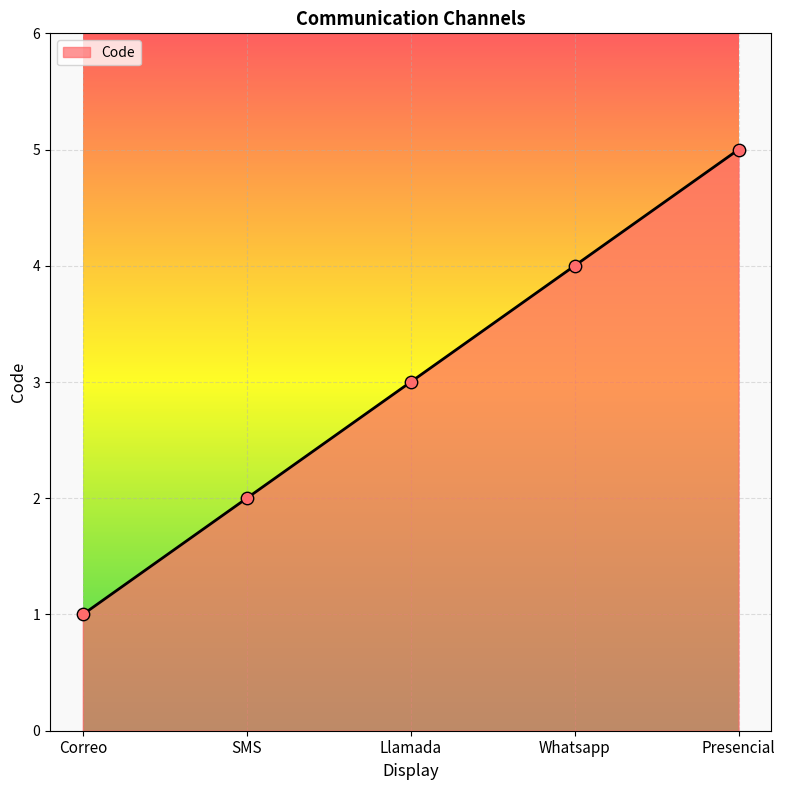

What is the change in value from Whatsapp to Presencial?

+1